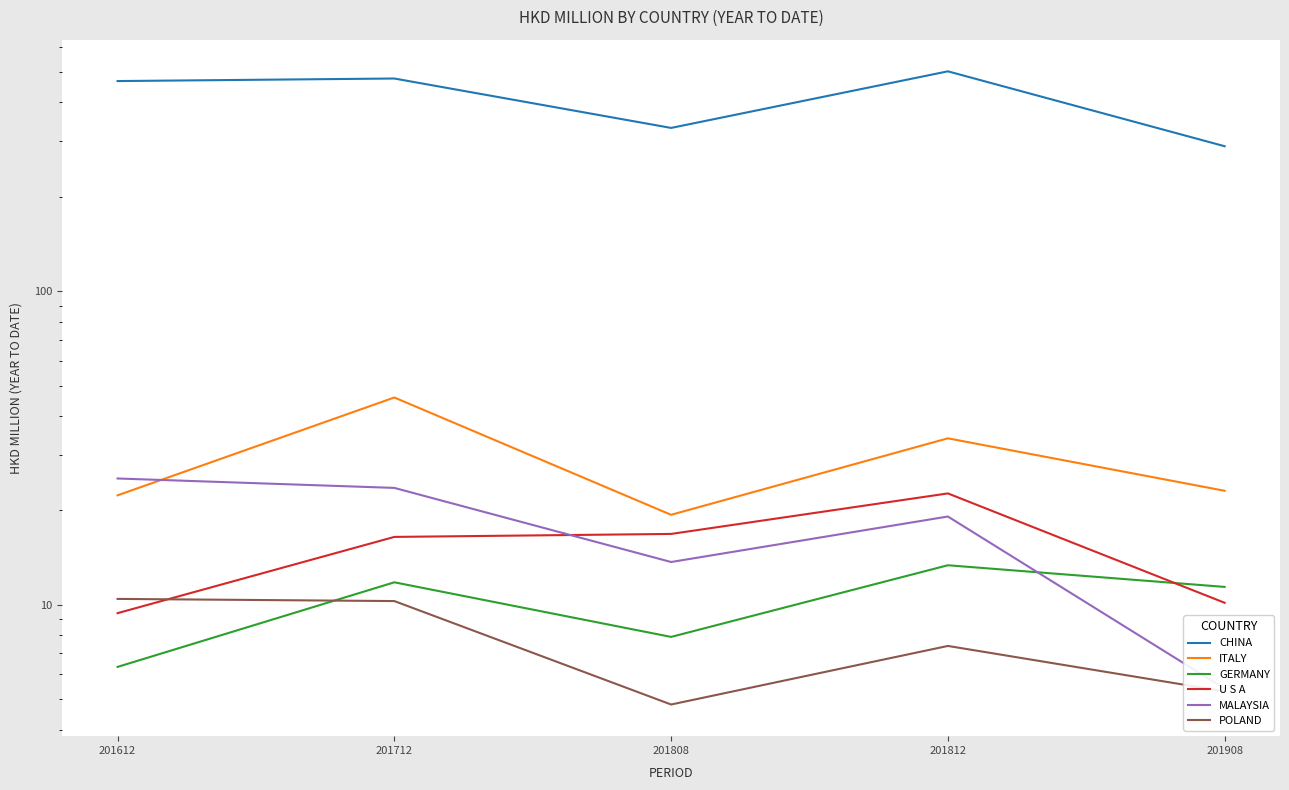

How many data points in GERMANY are less than 11?

2